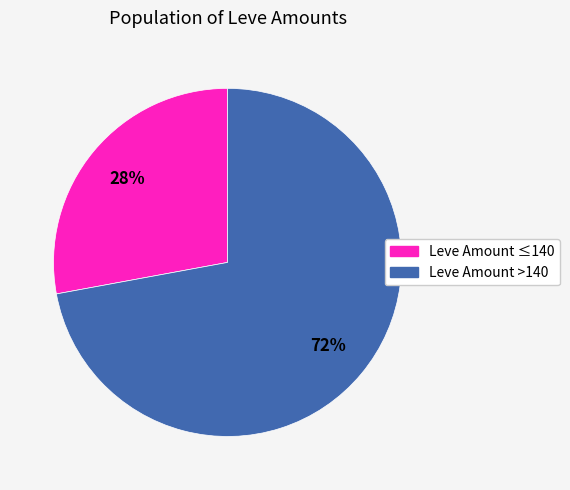

To the nearest percent, what percentage of the pie is Leve Amount >140?

72%